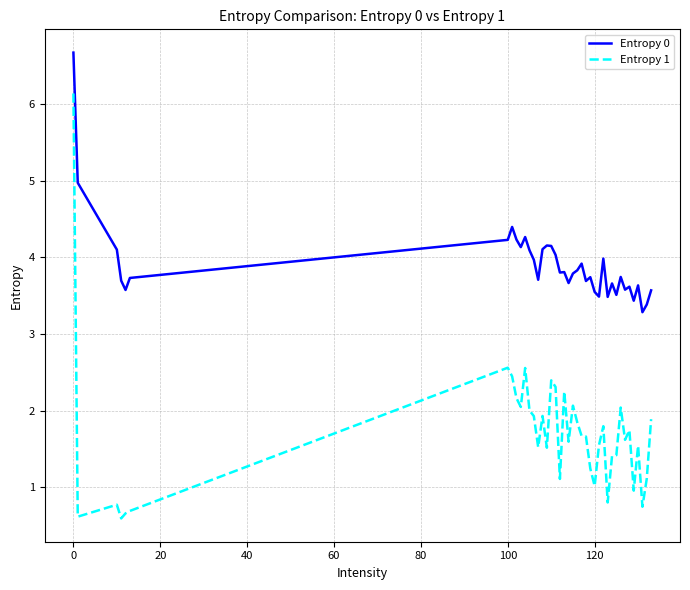

True or false: Entropy 1 has more than 2 interior local peaks.

True